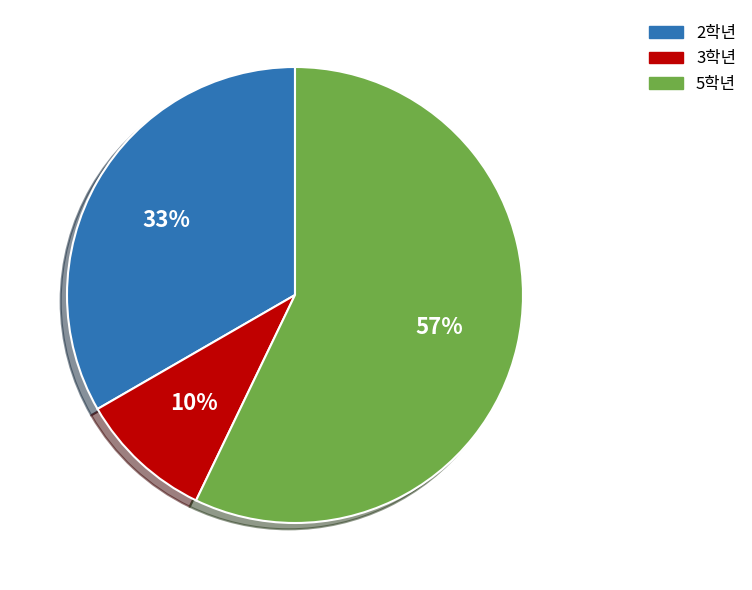

What percentage is the 5학년 slice, to the nearest percent?

57%